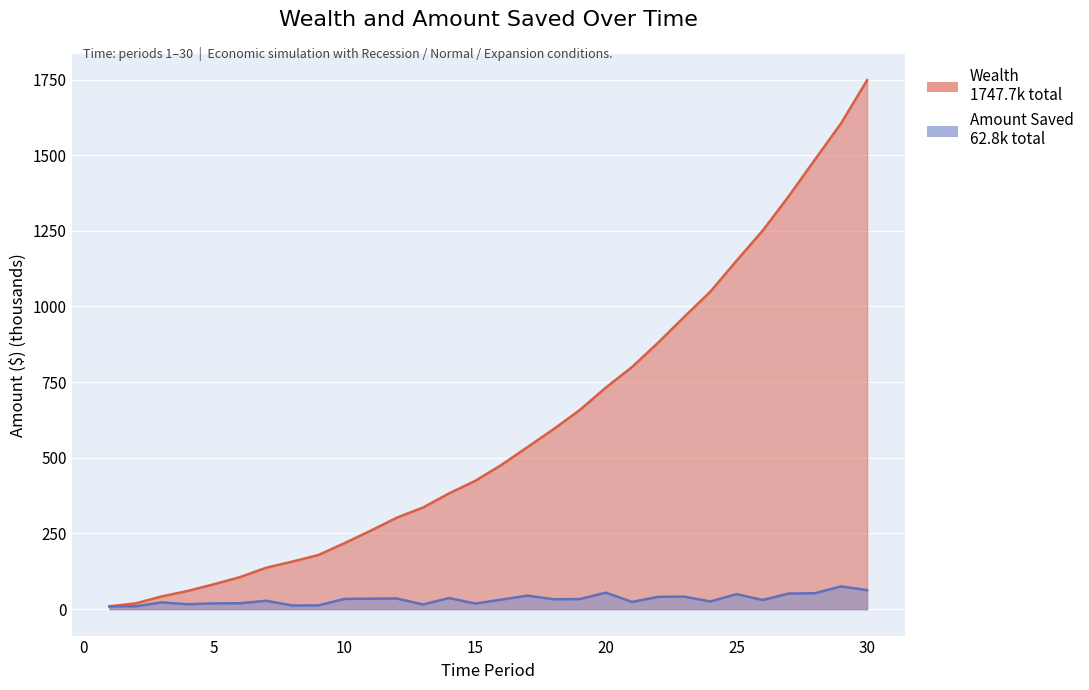

True or false: Amount Saved and Wealth intersect in this chart.

False